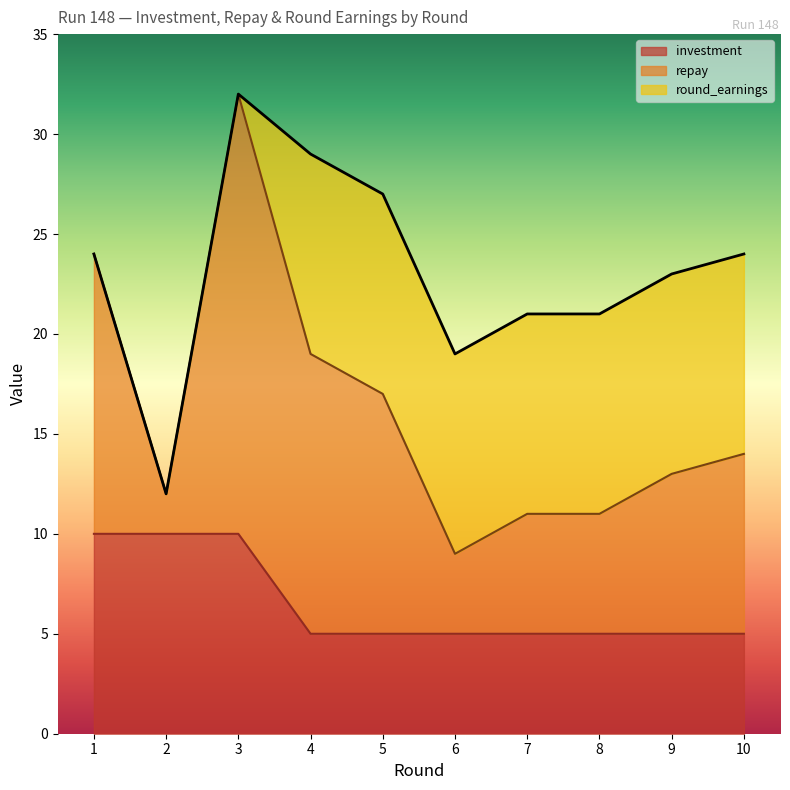

What is the highest value of the investment series?

10